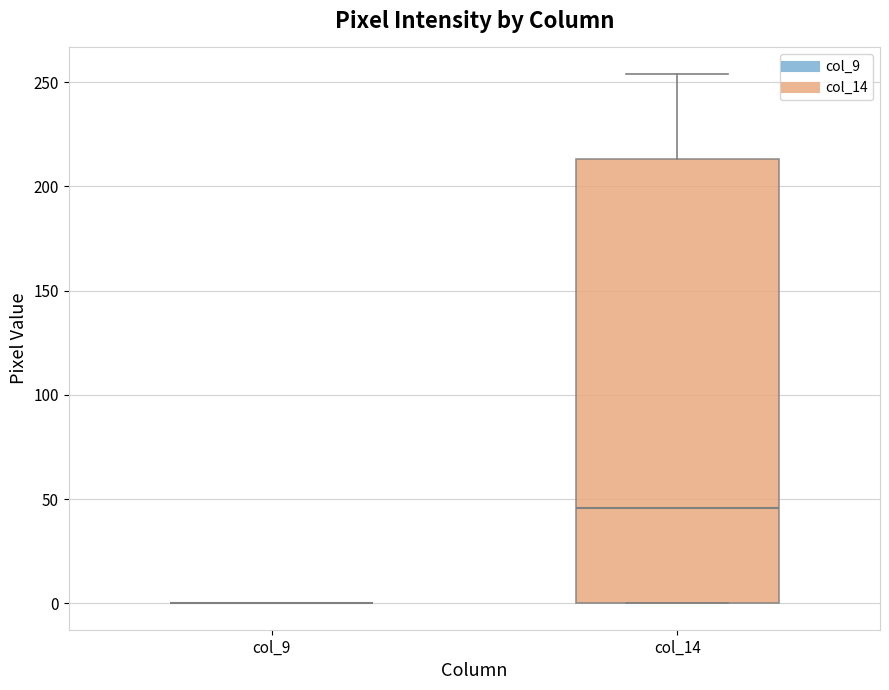

Which box is the tallest, from its lower edge to its upper edge?

col_14